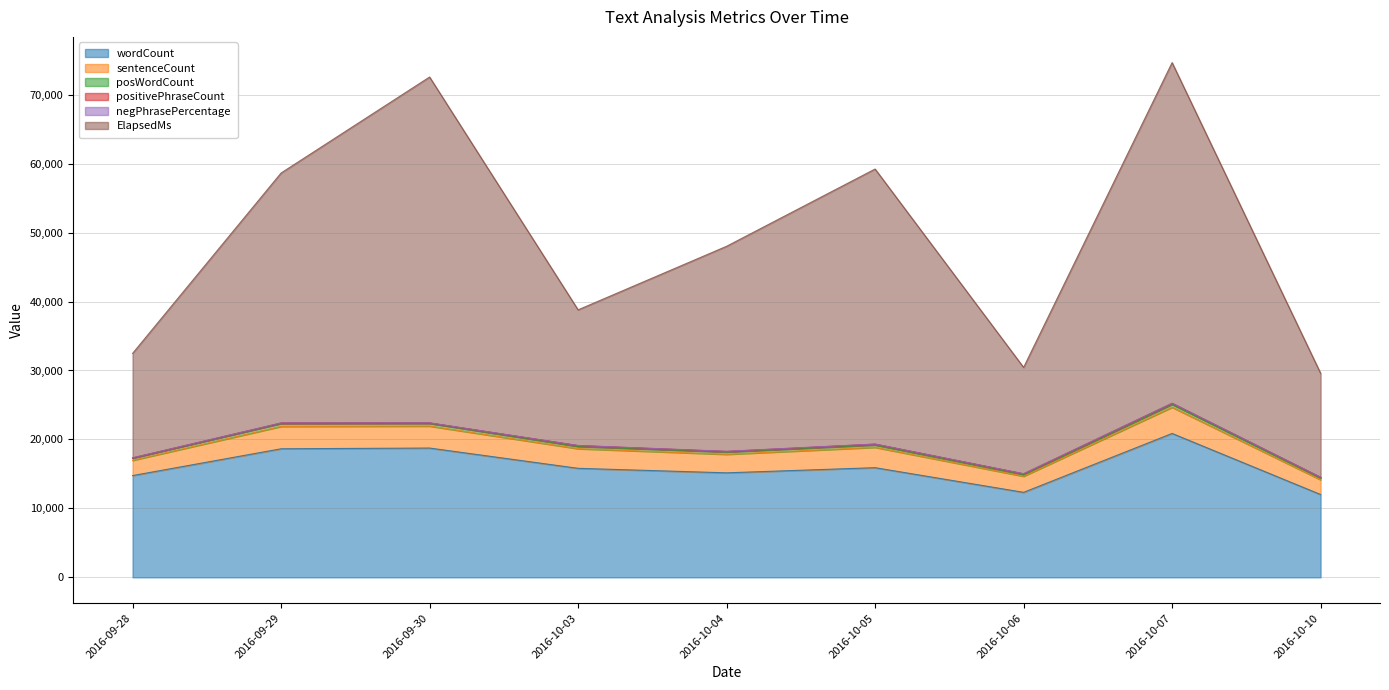

Reading left to right, list all the values displayed in this chart.

wordCount: 14760	18646	18751	15812	15158	15905	12329	20870	12013
sentenceCount: 2208	3239	3183	2847	2686	2949	2332	3794	2142
posWordCount: 333	427	393	317	330	341	238	424	252
positivePhraseCount: 14	70	63	133	84	123	113	149	91
negPhrasePercentage: 22	9	21	14	23	18	12	13	11
ElapsedMs: 15137	36245	50147	19670	29731	39880	15419	49397	15077